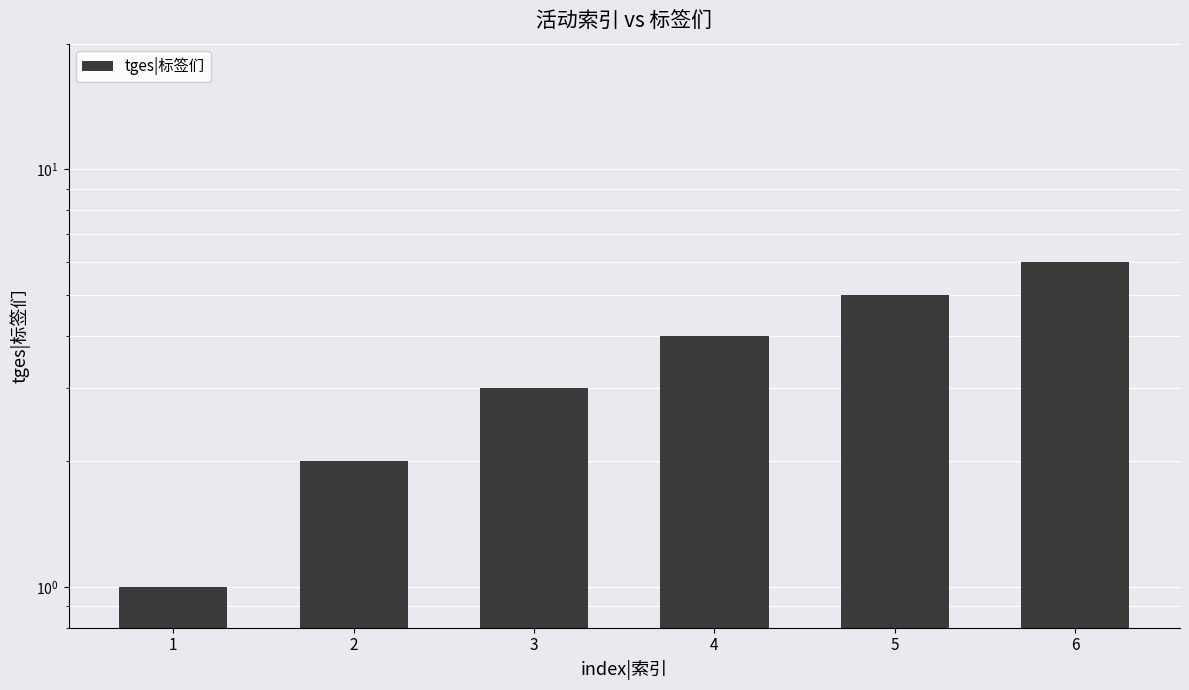

Are the bars grouped side by side (vs. stacked)?

No